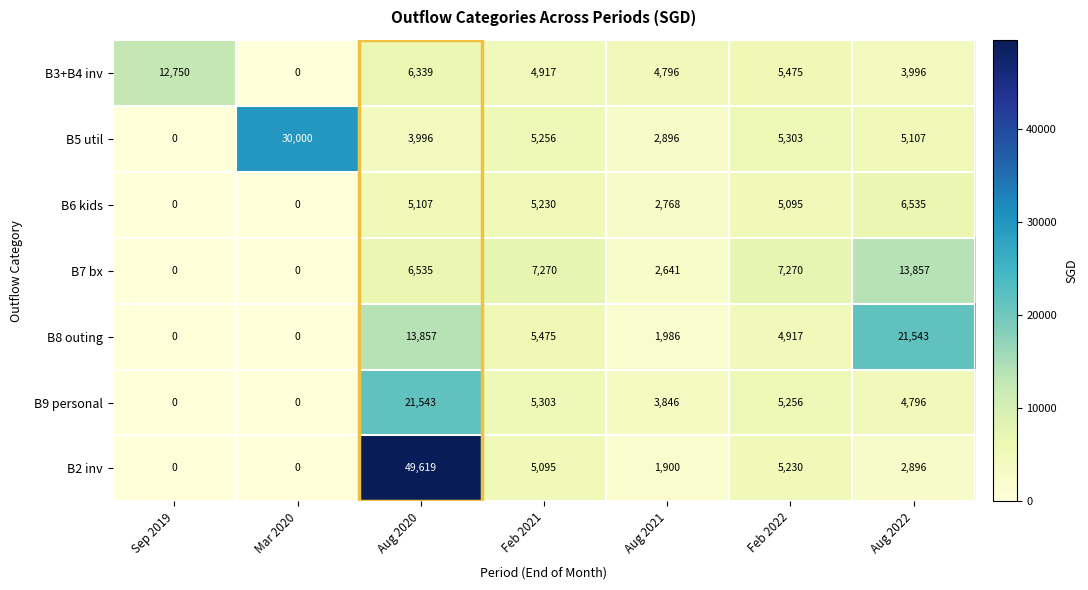

What is the sum of all B2 inv values?

64740